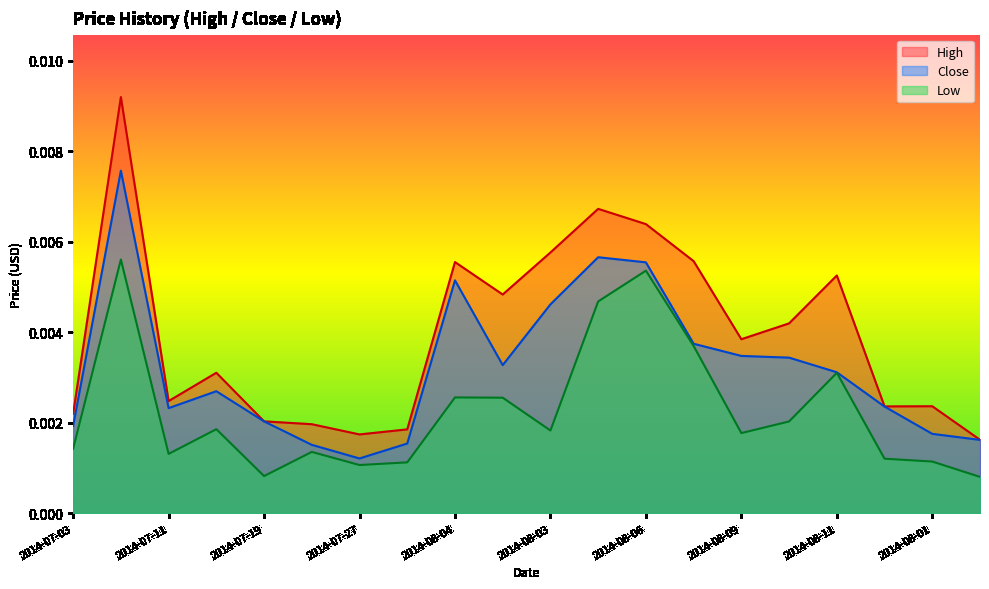

True or false: High and Close intersect in this chart.

False